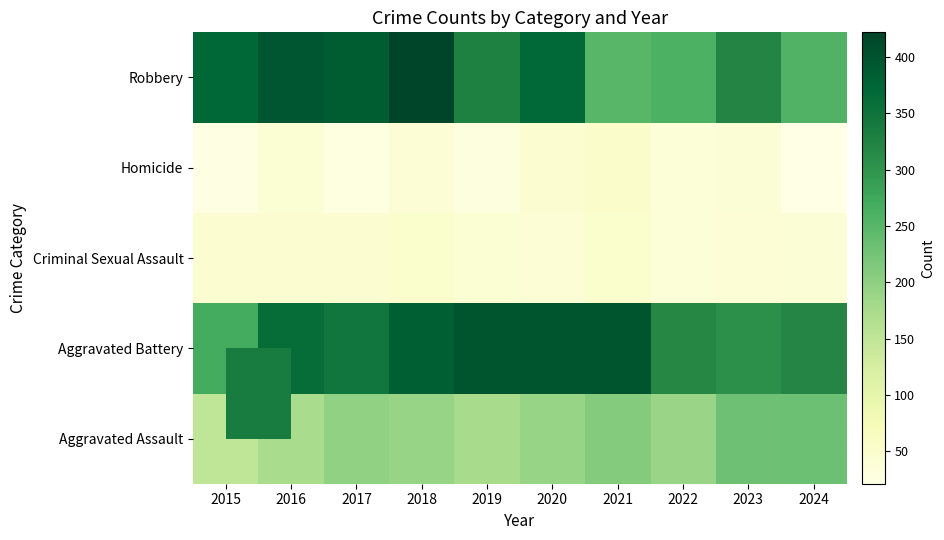

What is the smallest value displayed?

21